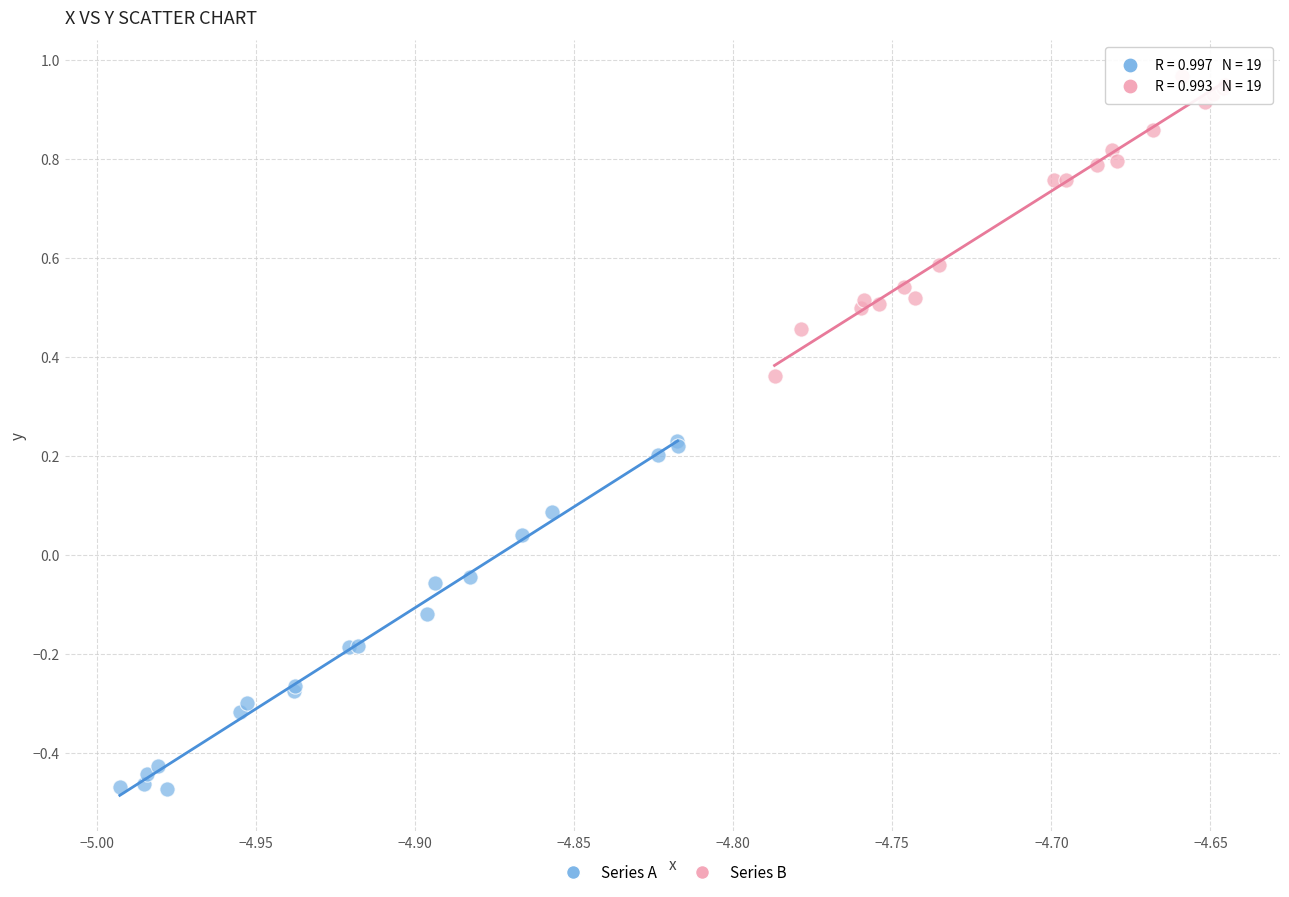

Which series has the largest Y range (max minus min)?

Series A